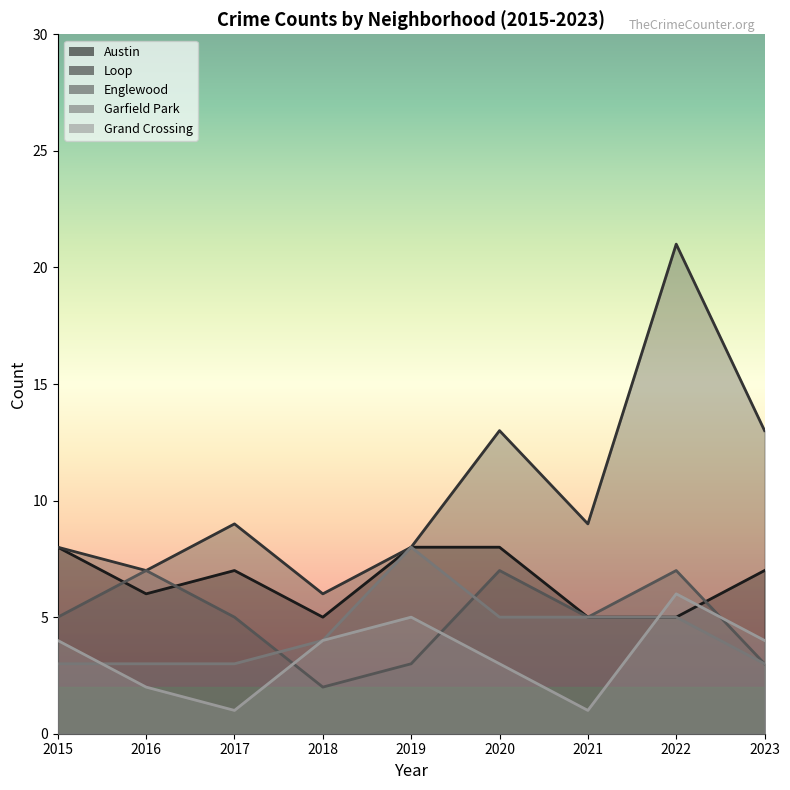

Where is the first local minimum for Grand Crossing?

2017